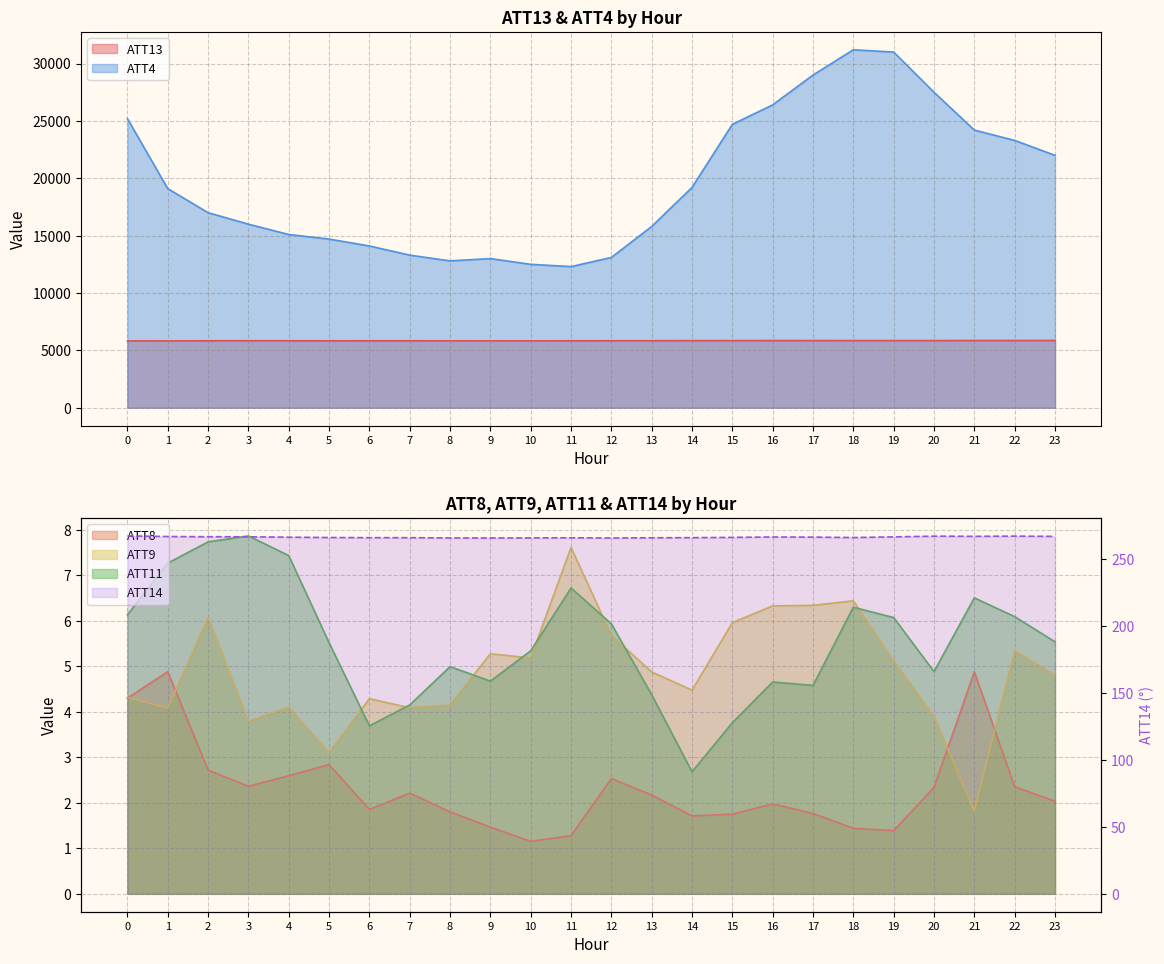

Is the value of ATT4 at 15 greater than the value of ATT14 at 0?

Yes